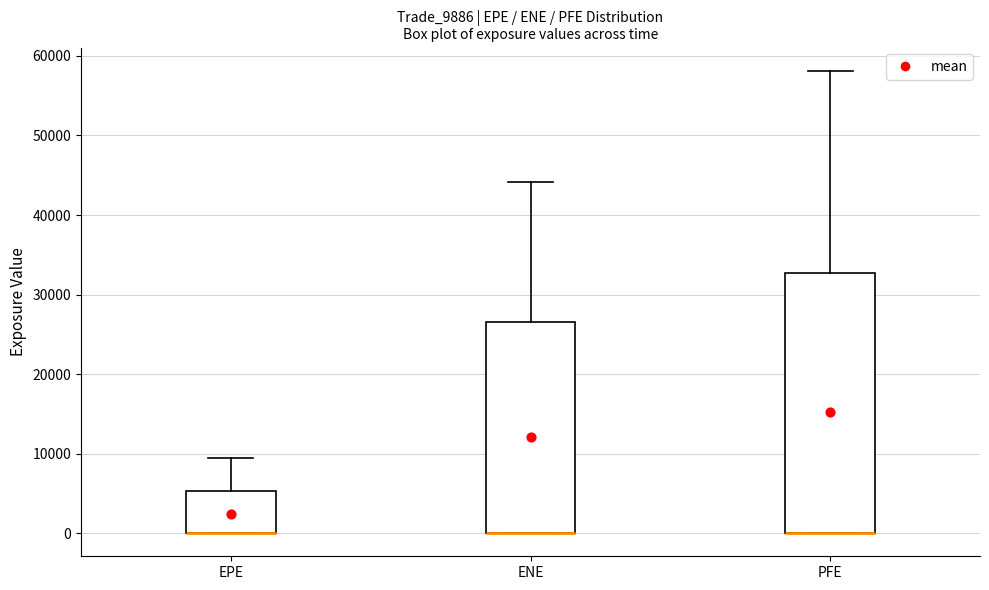

Reading left to right, read every box against the y-axis: the position of its median line, the range the box covers, and the ends of its whiskers. The values are not printed on the chart, so give them approximately, as read against the axis.

EPE: median 0 (drawn on the box's lower edge), box 0 to 5000, whiskers 0 to 9000
ENE: median 0 (drawn on the box's lower edge), box 0 to 26000, whiskers 0 to 44000
PFE: median 0 (drawn on the box's lower edge), box 0 to 33000, whiskers 0 to 58000